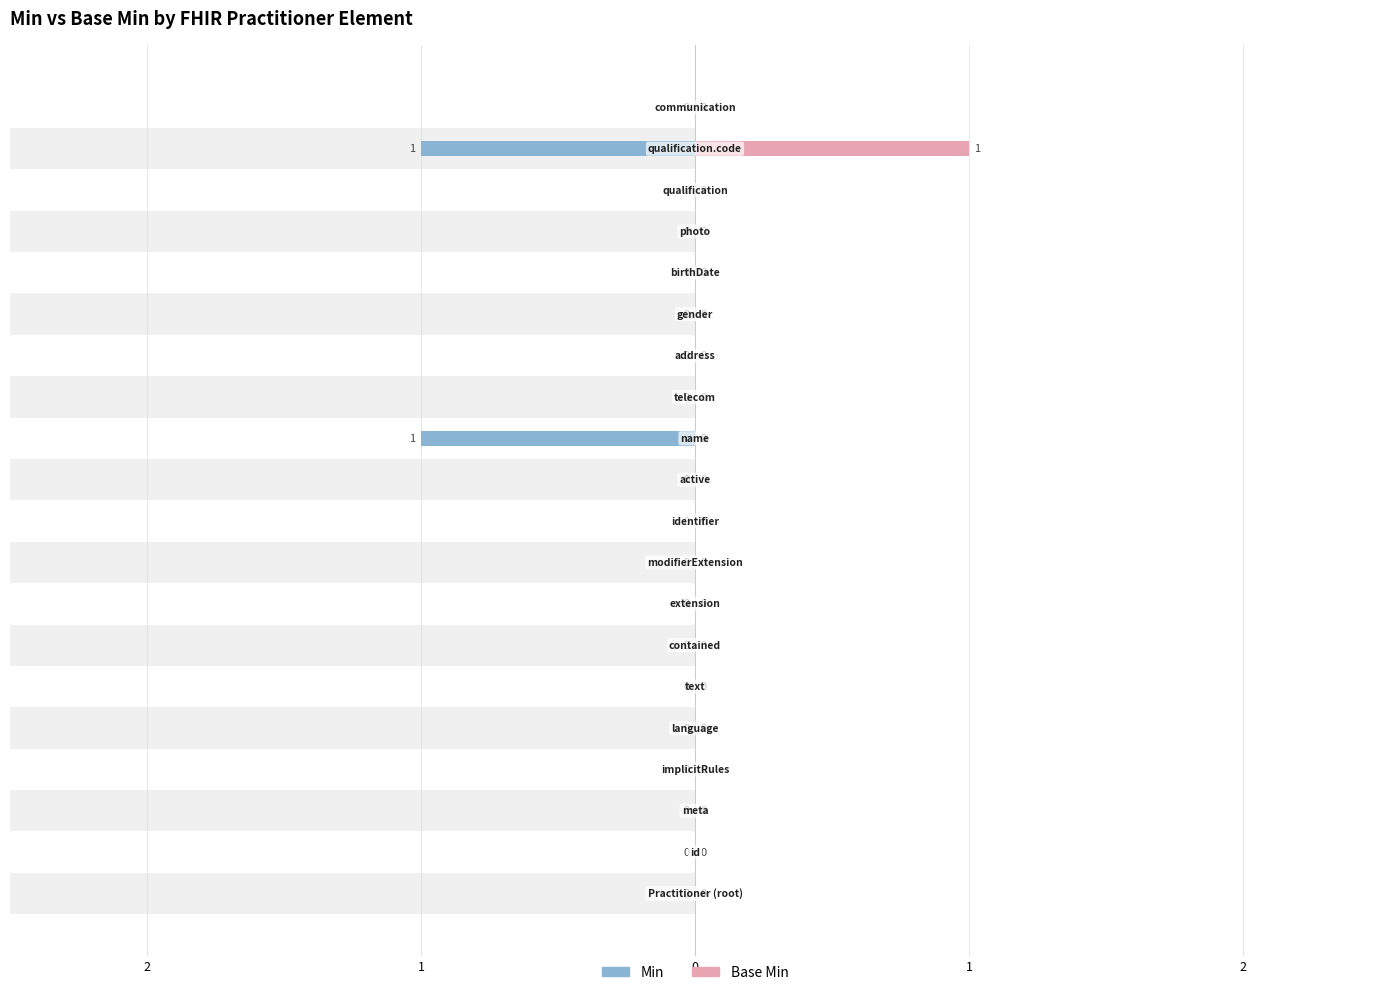

True or false: Min has a value of 0 at 4.

False